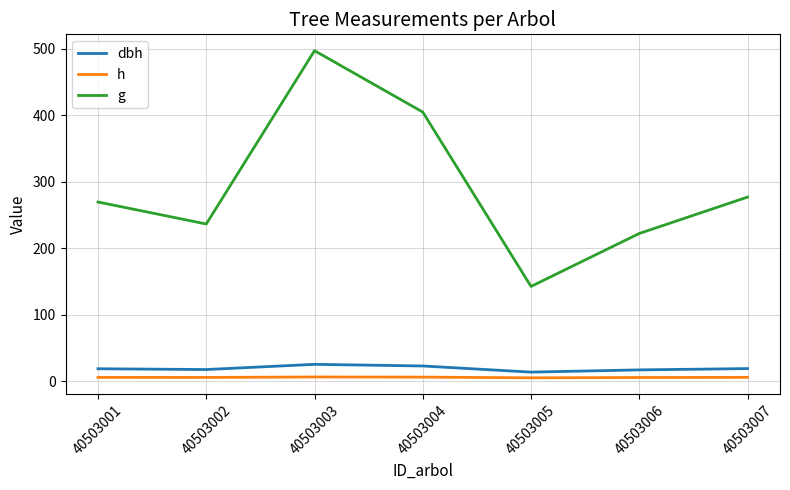

True or false: dbh and g intersect in this chart.

False